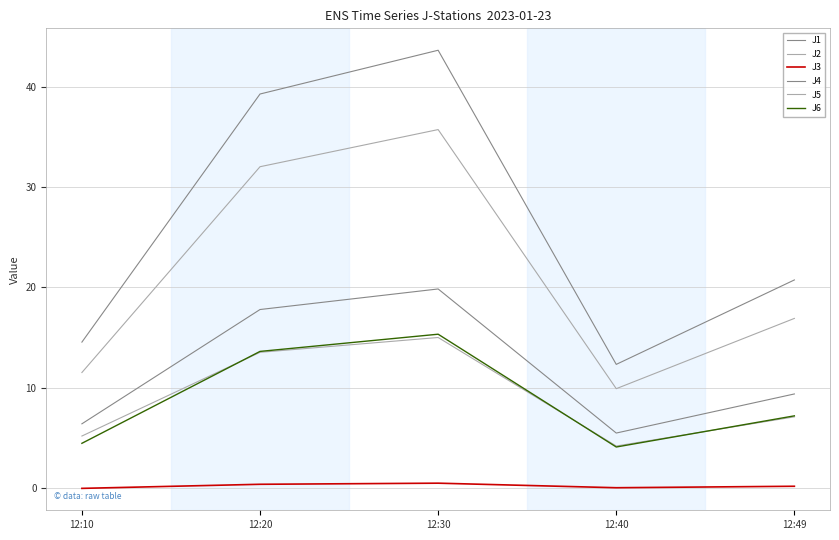

True or false: J3 and J6 cross at least once.

False